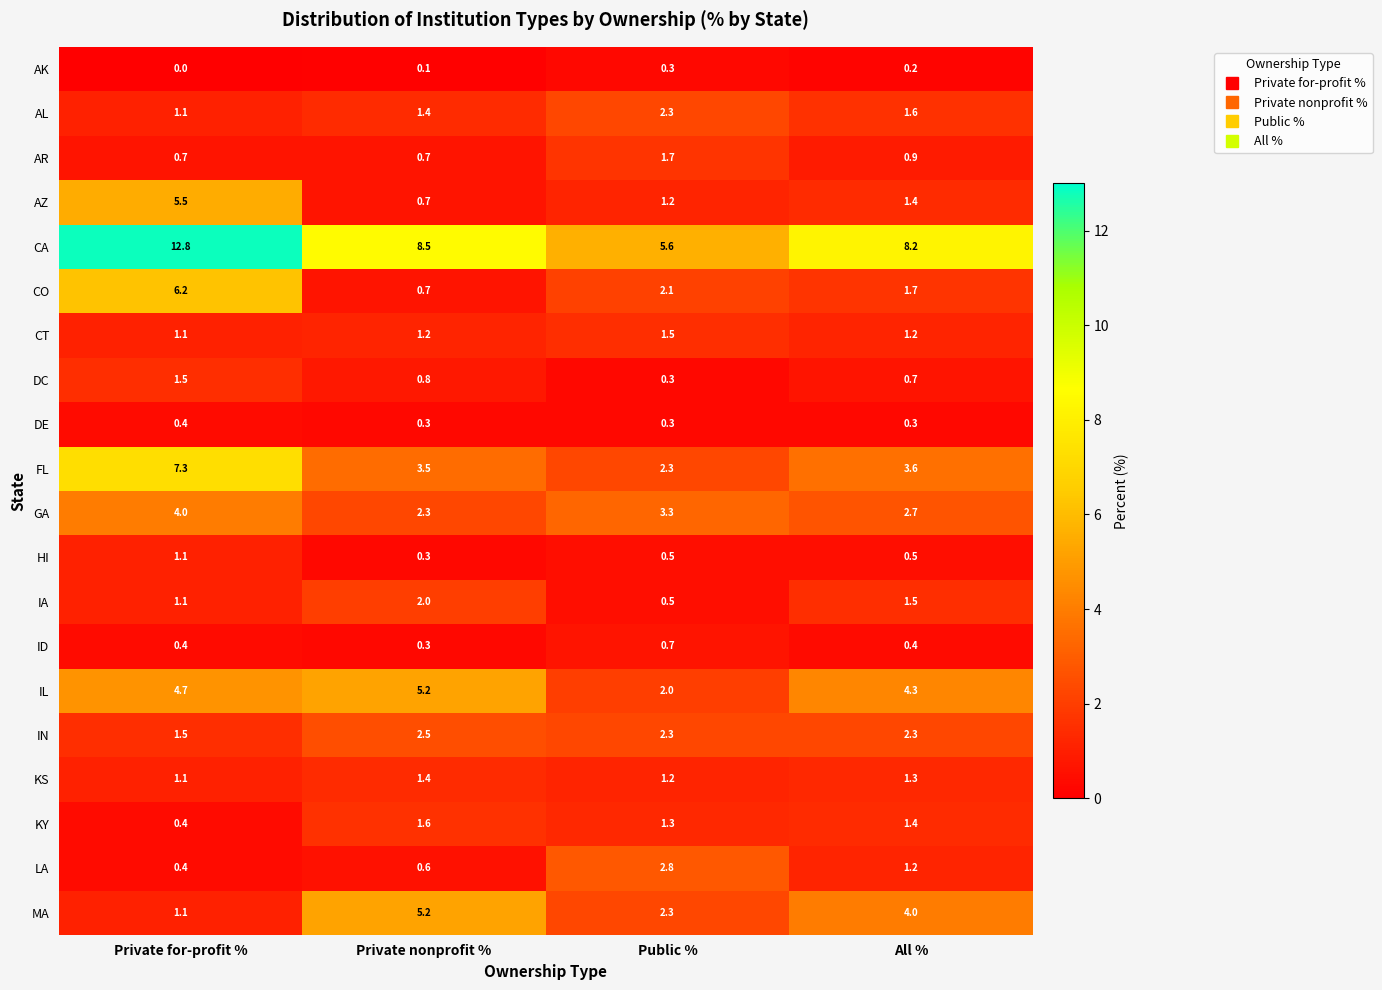

What is the average value of the CO series?

2.7